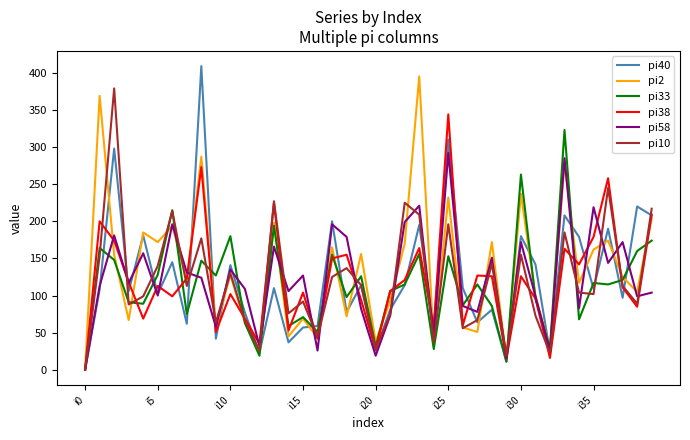

What is the maximum value shown in the chart?

409